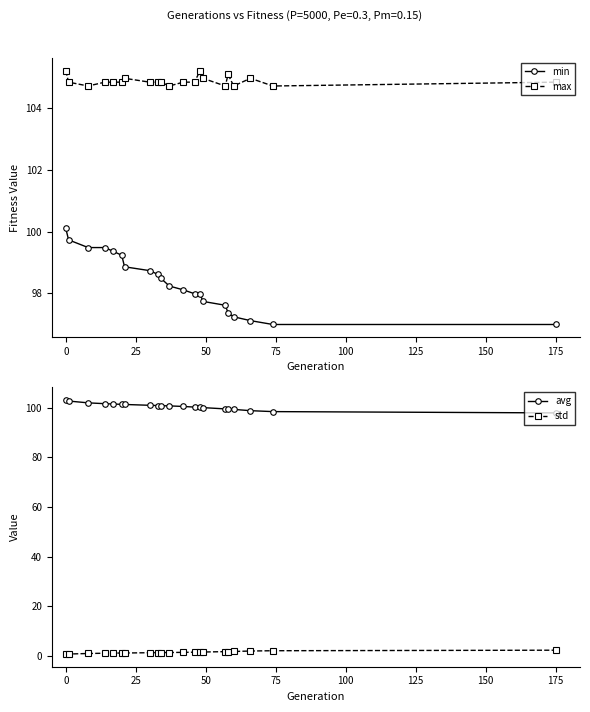

True or false: min and max cross at least once.

False